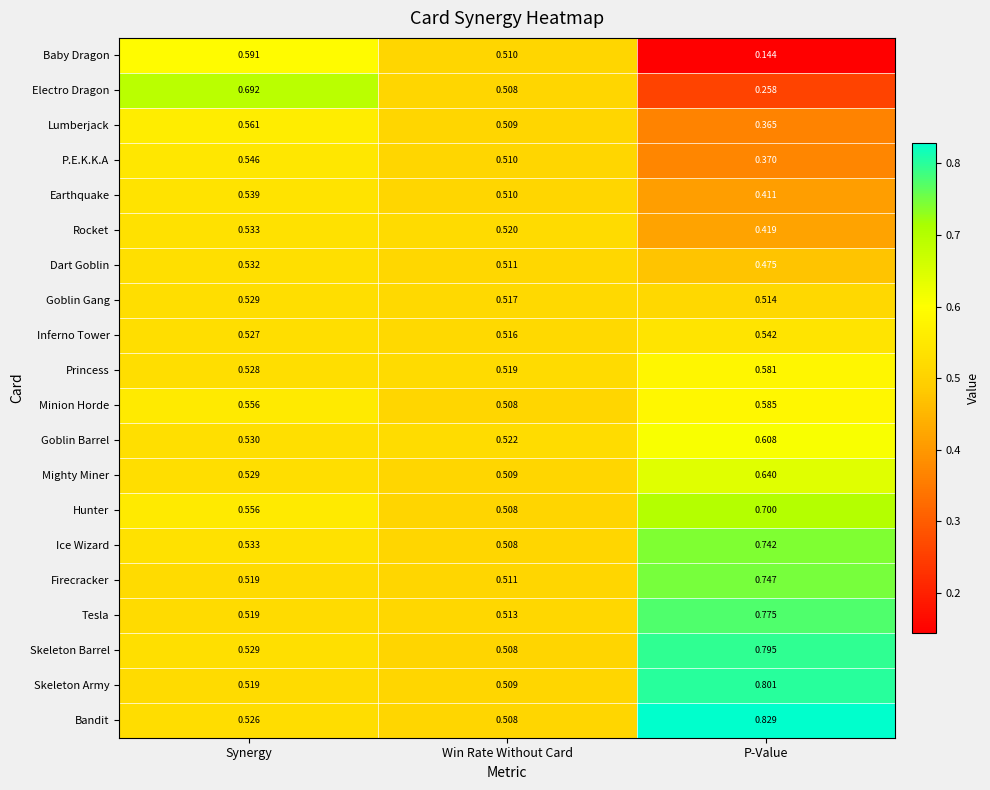

Count the number of data series in this chart.

20